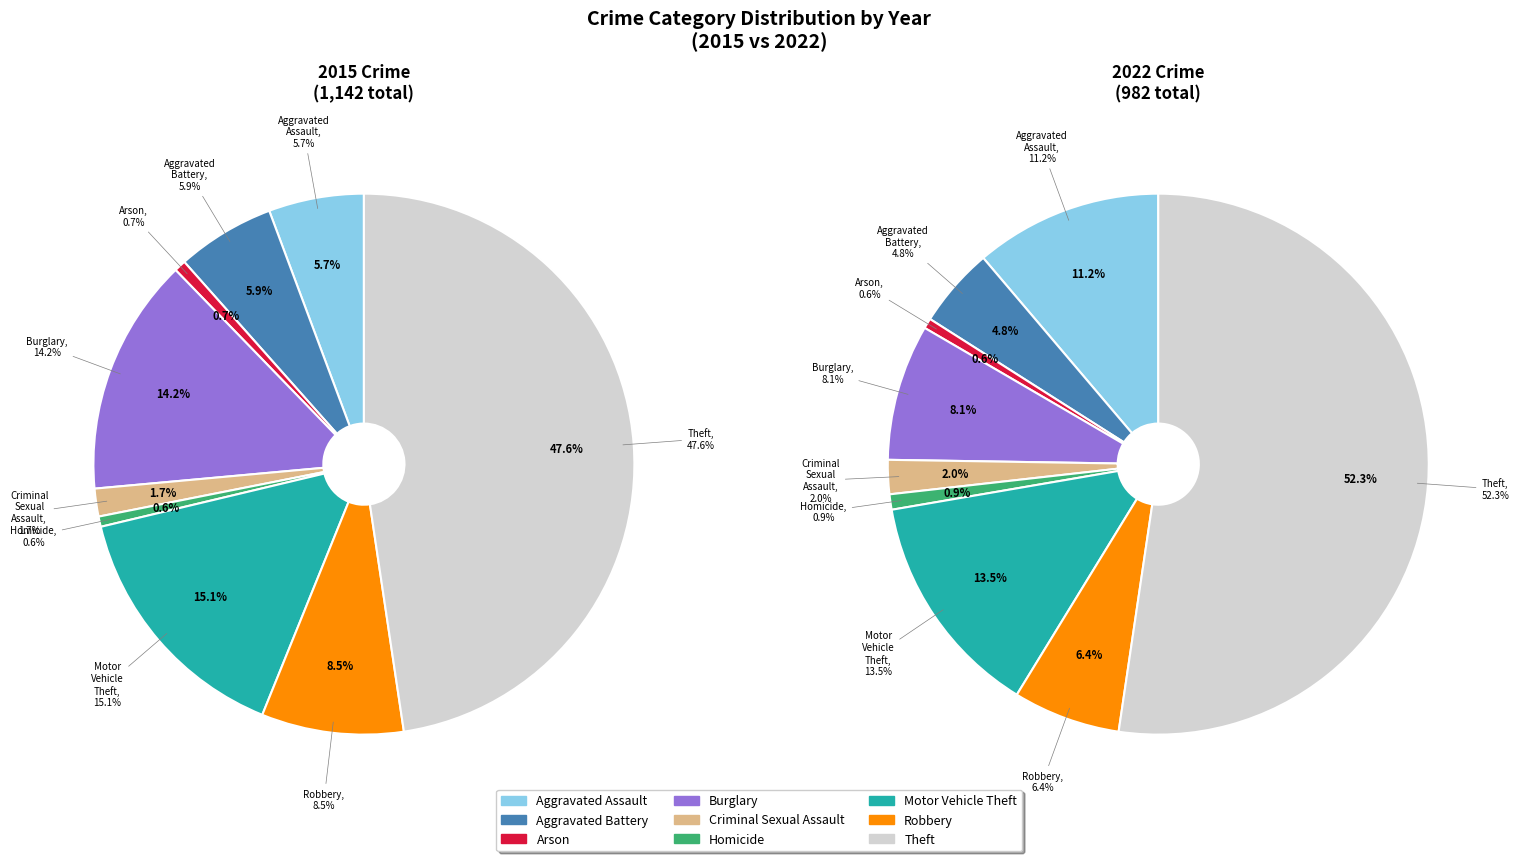

Is it true that values_2015 is 1% of the pie?

False